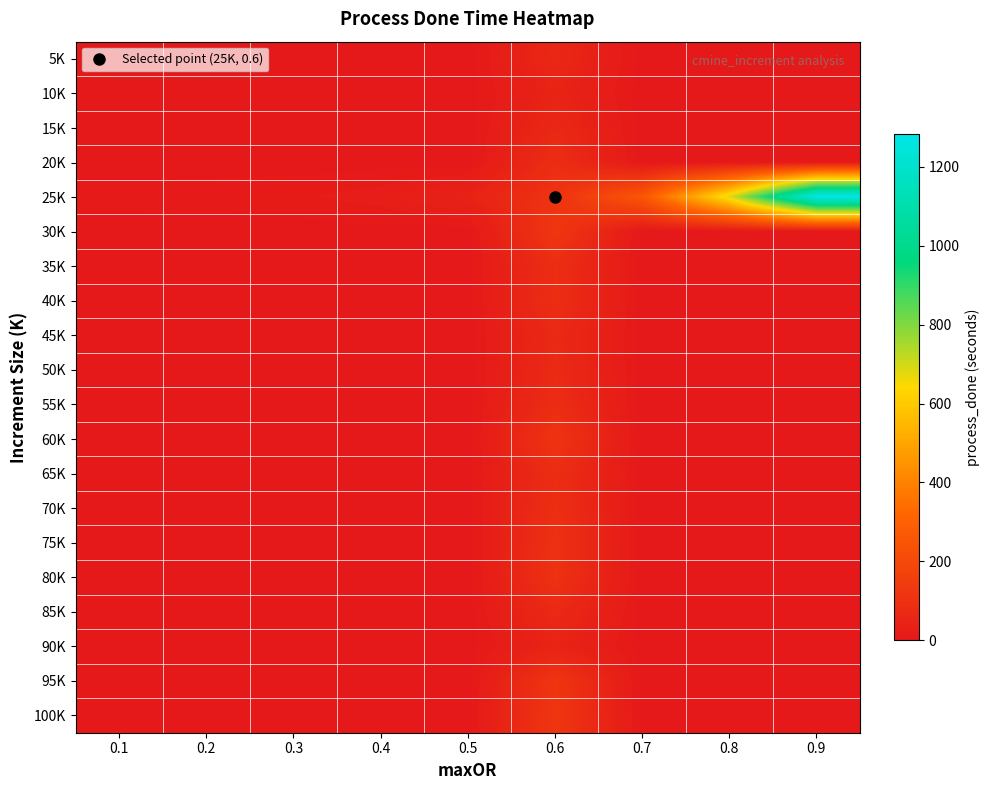

Reading left to right, list all the values displayed in this chart.

5K: 0.1=0.0	0.2=0.0	0.3=0.0	0.4=0.0	0.5=0.0	0.6=64.1	0.7=0.0	0.8=0.0	0.9=0.0
10K: 0.1=0.0	0.2=0.0	0.3=0.0	0.4=0.0	0.5=0.0	0.6=45.0	0.7=0.0	0.8=0.0	0.9=0.0
15K: 0.1=0.0	0.2=0.0	0.3=0.0	0.4=0.0	0.5=0.0	0.6=63.6	0.7=0.0	0.8=0.0	0.9=0.0
20K: 0.1=0.0	0.2=0.0	0.3=0.0	0.4=0.0	0.5=0.0	0.6=86.2	0.7=0.0	0.8=0.0	0.9=0.0
25K: 0.1=9.0	0.2=10.4	0.3=12.7	0.4=21.2	0.5=42.2	0.6=109.1	0.7=257.7	0.8=683.1	0.9=1283.0
30K: 0.1=0.0	0.2=0.0	0.3=0.0	0.4=0.0	0.5=0.0	0.6=122.4	0.7=0.0	0.8=0.0	0.9=0.0
35K: 0.1=0.0	0.2=0.0	0.3=0.0	0.4=0.0	0.5=0.0	0.6=86.8	0.7=0.0	0.8=0.0	0.9=0.0
40K: 0.1=0.0	0.2=0.0	0.3=0.0	0.4=0.0	0.5=0.0	0.6=88.6	0.7=0.0	0.8=0.0	0.9=0.0
45K: 0.1=0.0	0.2=0.0	0.3=0.0	0.4=0.0	0.5=0.0	0.6=69.1	0.7=0.0	0.8=0.0	0.9=0.0
50K: 0.1=0.0	0.2=0.0	0.3=0.0	0.4=0.0	0.5=0.0	0.6=74.0	0.7=0.0	0.8=0.0	0.9=0.0
55K: 0.1=0.0	0.2=0.0	0.3=0.0	0.4=0.0	0.5=0.0	0.6=83.5	0.7=0.0	0.8=0.0	0.9=0.0
60K: 0.1=0.0	0.2=0.0	0.3=0.0	0.4=0.0	0.5=0.0	0.6=112.1	0.7=0.0	0.8=0.0	0.9=0.0
65K: 0.1=0.0	0.2=0.0	0.3=0.0	0.4=0.0	0.5=0.0	0.6=85.4	0.7=0.0	0.8=0.0	0.9=0.0
70K: 0.1=0.0	0.2=0.0	0.3=0.0	0.4=0.0	0.5=0.0	0.6=92.1	0.7=0.0	0.8=0.0	0.9=0.0
75K: 0.1=0.0	0.2=0.0	0.3=0.0	0.4=0.0	0.5=0.0	0.6=99.0	0.7=0.0	0.8=0.0	0.9=0.0
80K: 0.1=0.0	0.2=0.0	0.3=0.0	0.4=0.0	0.5=0.0	0.6=103.0	0.7=0.0	0.8=0.0	0.9=0.0
85K: 0.1=0.0	0.2=0.0	0.3=0.0	0.4=0.0	0.5=0.0	0.6=70.7	0.7=0.0	0.8=0.0	0.9=0.0
90K: 0.1=0.0	0.2=0.0	0.3=0.0	0.4=0.0	0.5=0.0	0.6=46.5	0.7=0.0	0.8=0.0	0.9=0.0
95K: 0.1=0.0	0.2=0.0	0.3=0.0	0.4=0.0	0.5=0.0	0.6=116.5	0.7=0.0	0.8=0.0	0.9=0.0
100K: 0.1=0.0	0.2=0.0	0.3=0.0	0.4=0.0	0.5=0.0	0.6=121.3	0.7=0.0	0.8=0.0	0.9=0.0